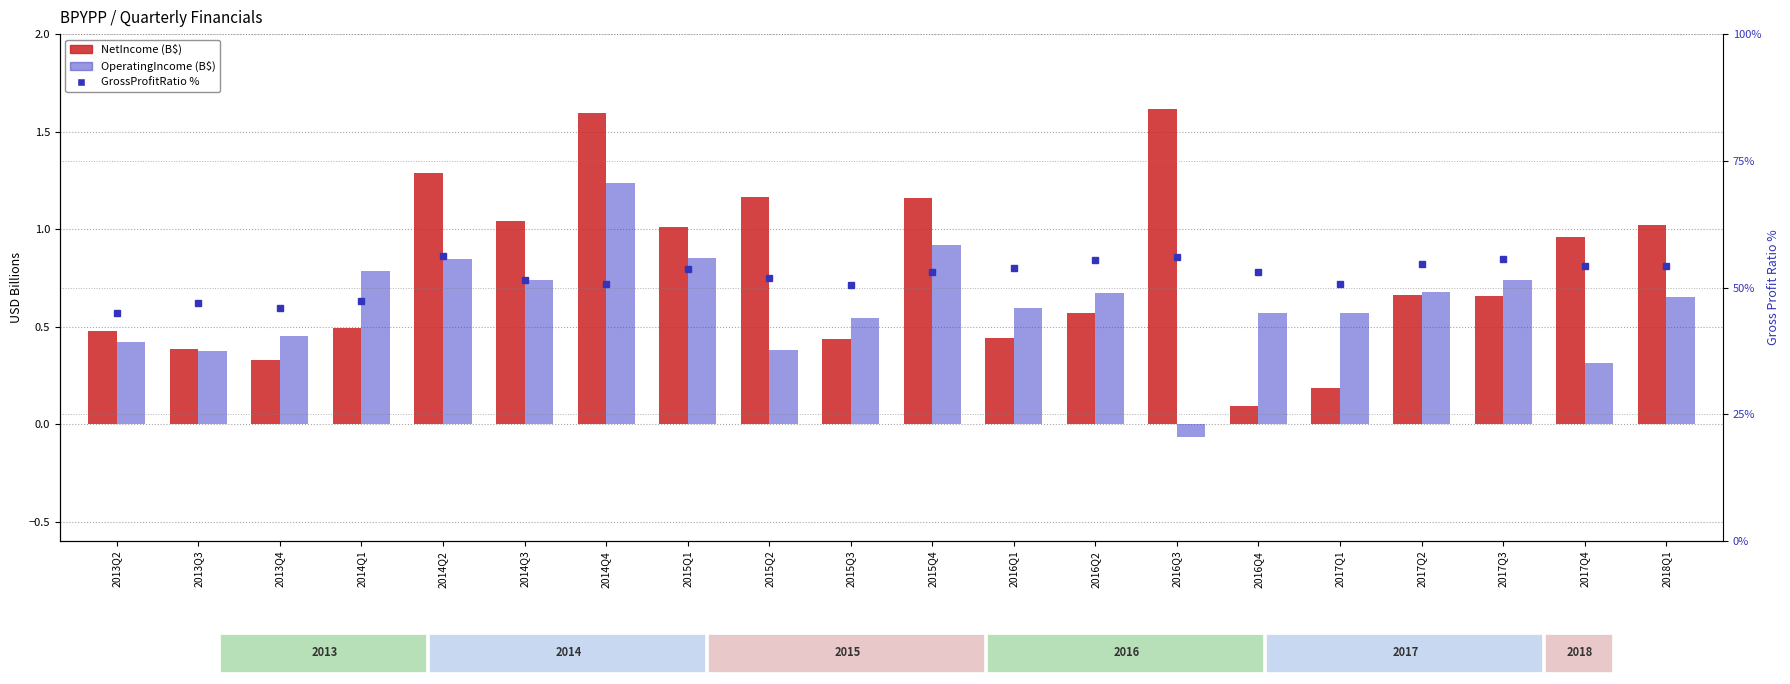

What is the average value of the OperatingIncome (B$) series?

0.6